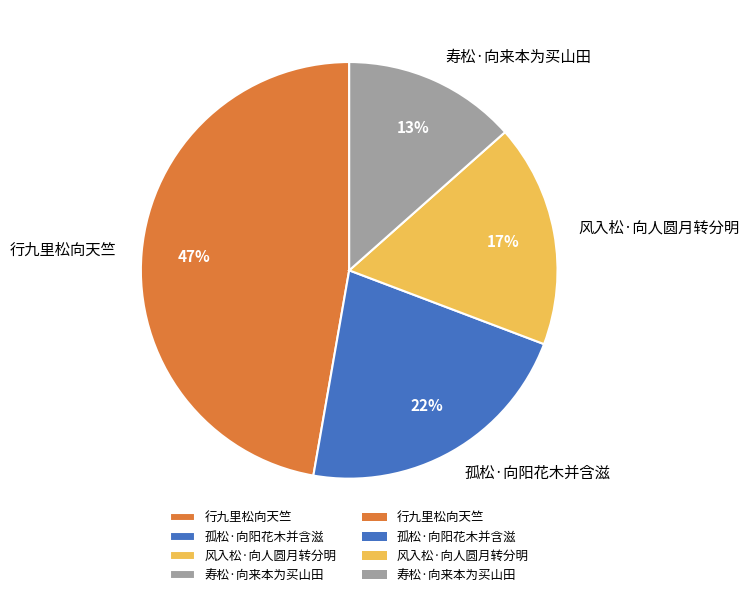

Combined, do 孤松·向阳花木并含滋 and 行九里松向天竺 account for over 50%?

Yes